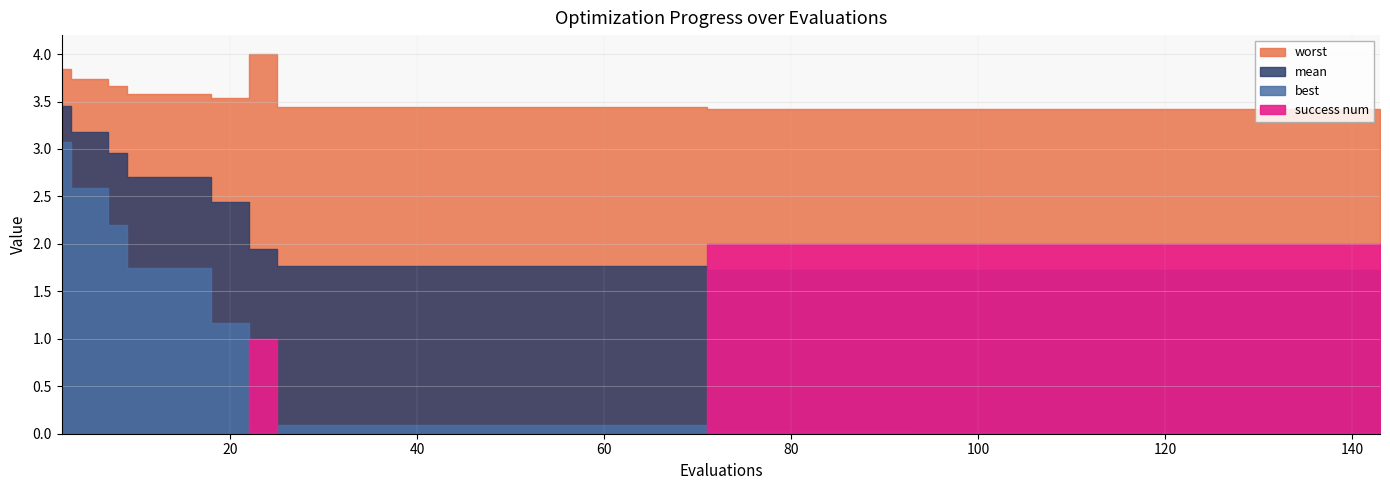

True or false: mean has more than 2 points higher than both neighbors.

False